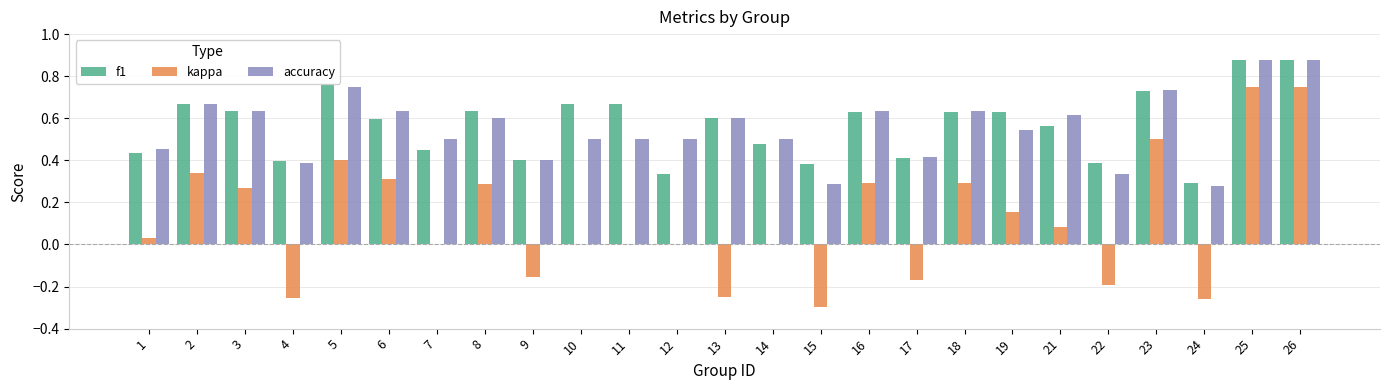

Is the value of accuracy at 26 greater than the value of kappa at 25?

Yes